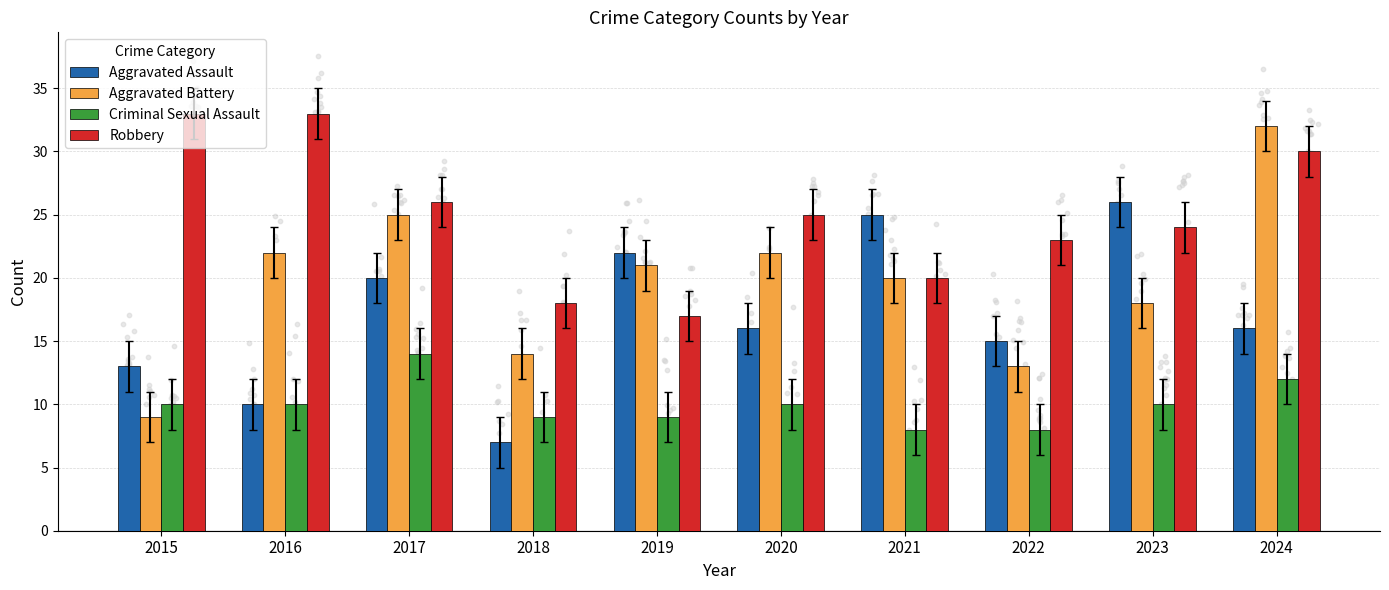

What are all the series names shown in the legend?

Aggravated Assault, Aggravated Battery, Criminal Sexual Assault, Robbery